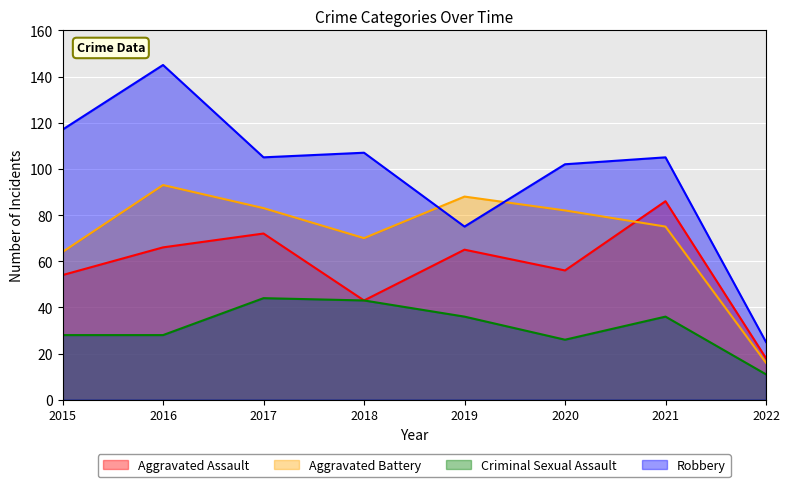

The value of Aggravated Assault at 2021 is 118. True or false?

False